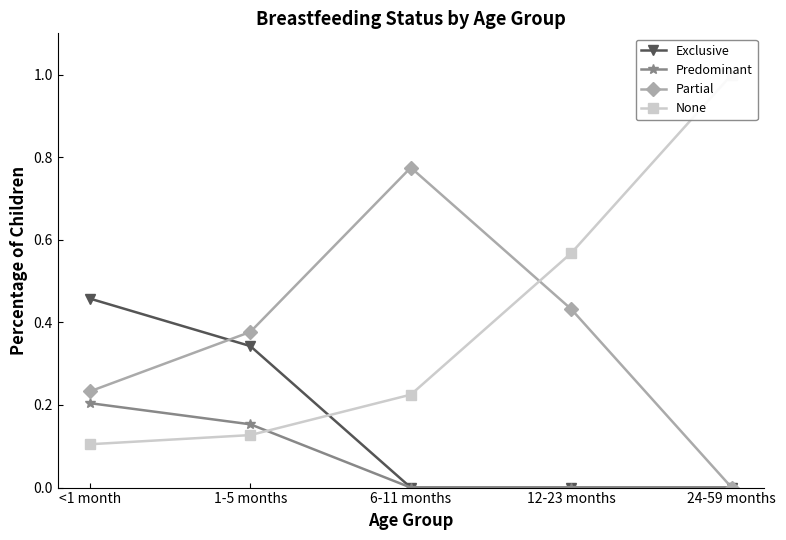

Reading right to left, transcribe all the data shown in this chart.

Exclusive: 24-59 months=0.0	12-23 months=0.0	6-11 months=0.0	1-5 months=0.3	<1 month=0.5
Predominant: 24-59 months=0.0	12-23 months=0.0	6-11 months=0.0	1-5 months=0.2	<1 month=0.2
Partial: 24-59 months=0.0	12-23 months=0.4	6-11 months=0.8	1-5 months=0.4	<1 month=0.2
None: 24-59 months=1.0	12-23 months=0.6	6-11 months=0.2	1-5 months=0.1	<1 month=0.1